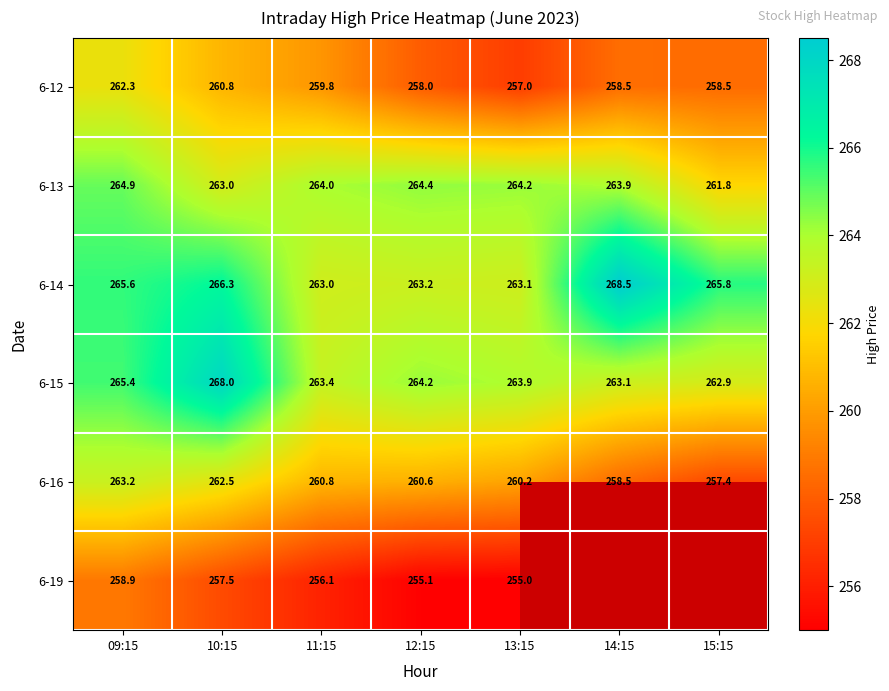

Between 11:15 and 13:15, which series saw the biggest shift?

6-12